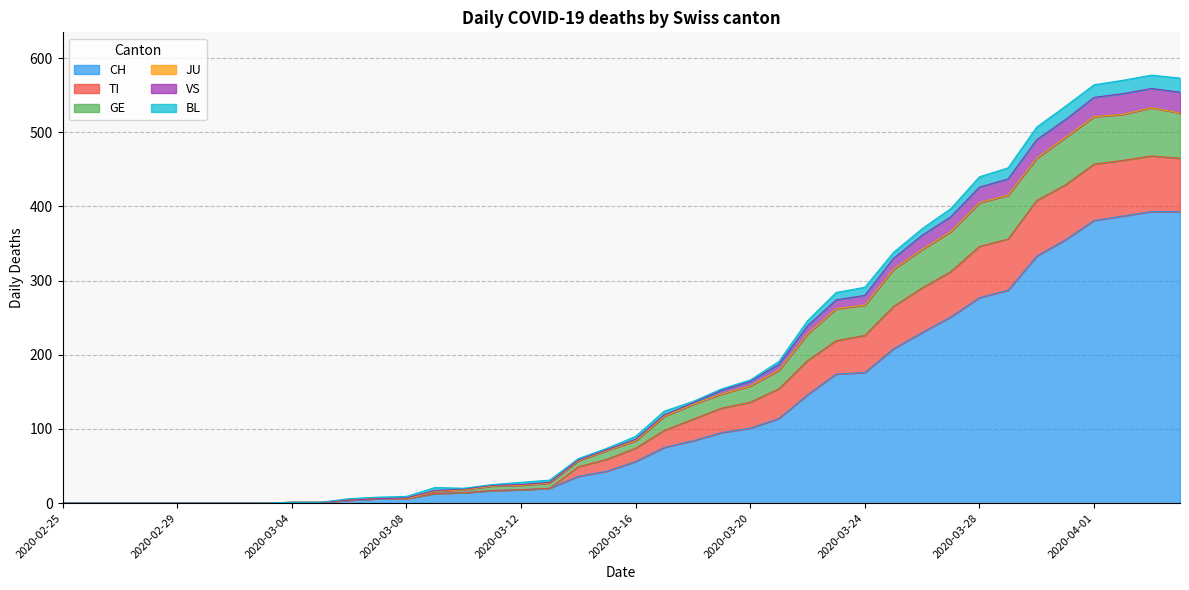

What position from the left is 2020-04-04?

40